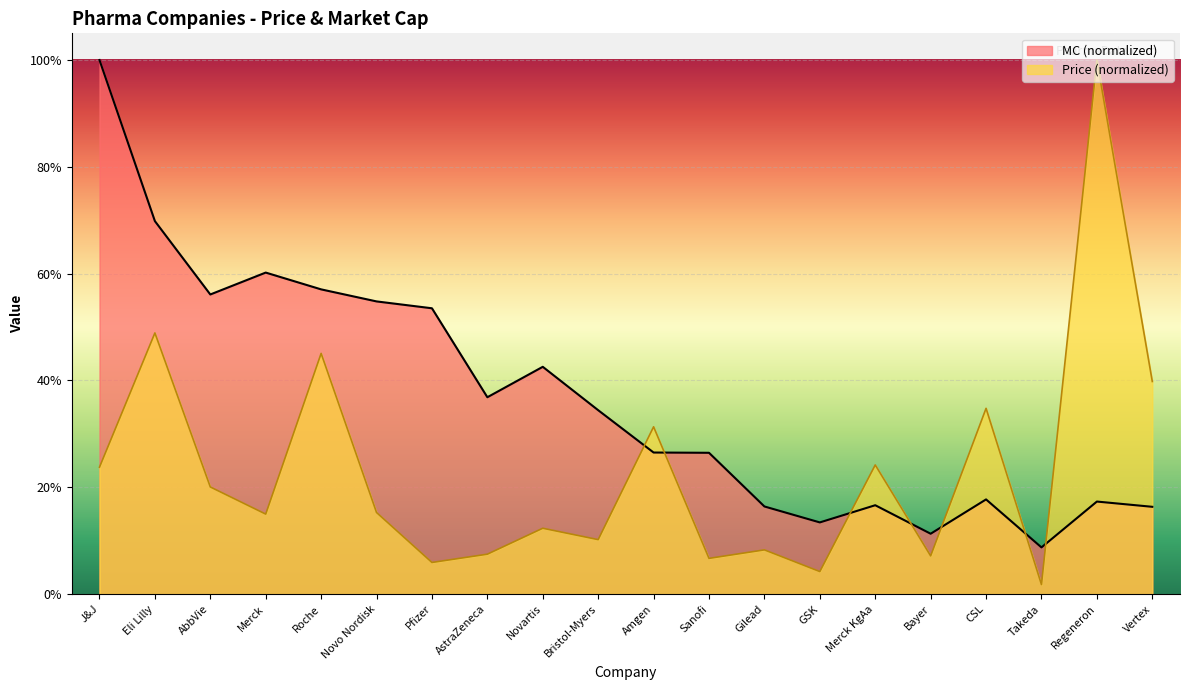

What is the greatest value displayed?

100.0